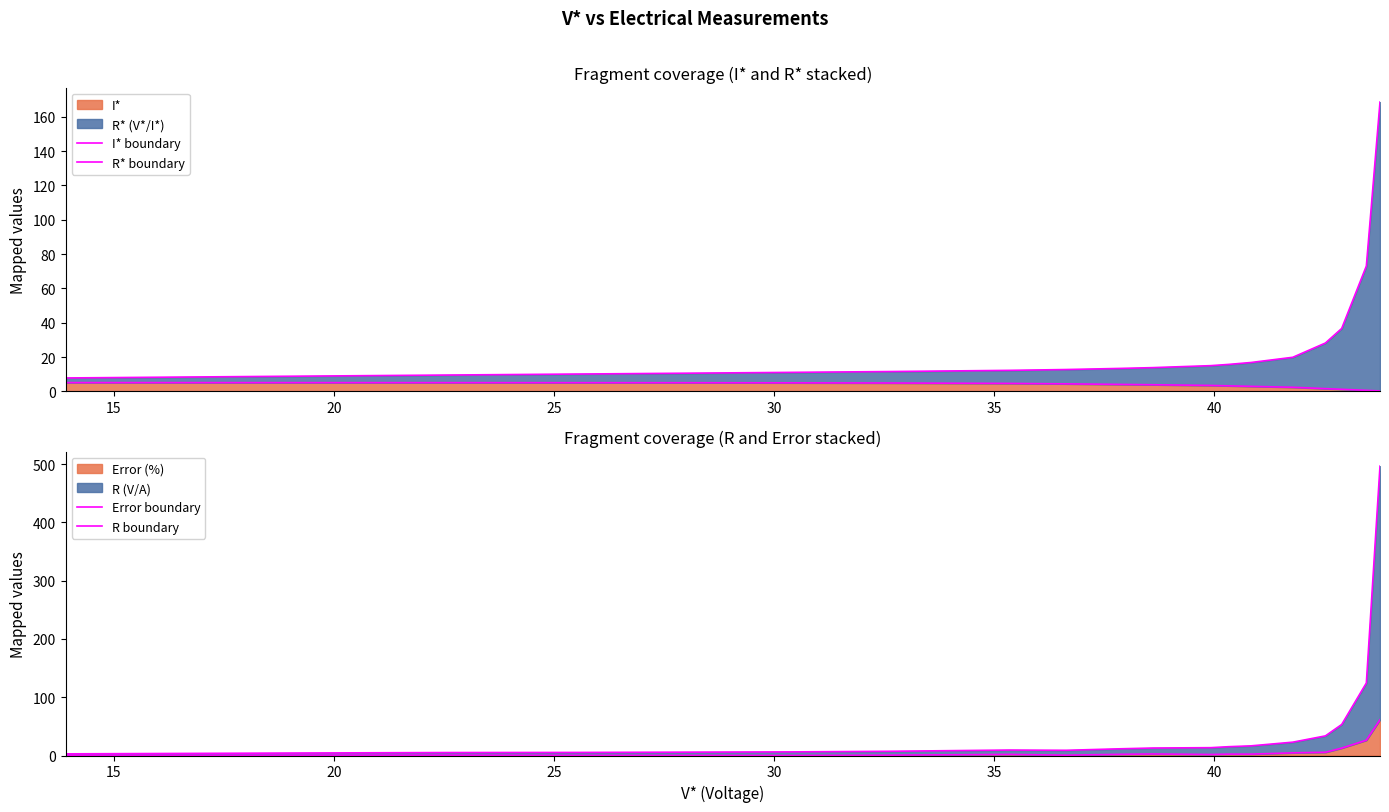

What is the maximum value for I*?

5.1